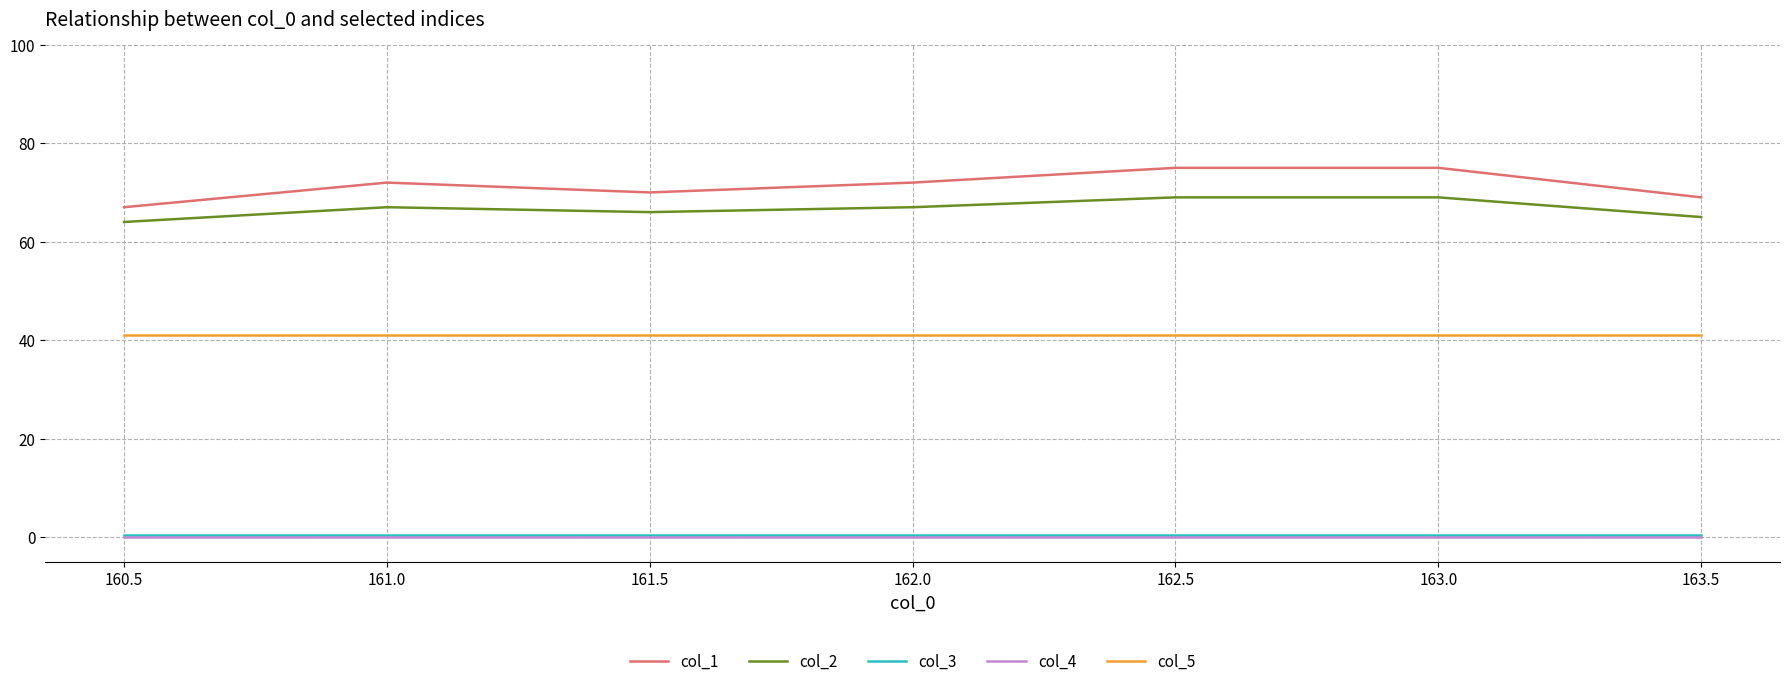

Which series has the widest spread of values?

col_1